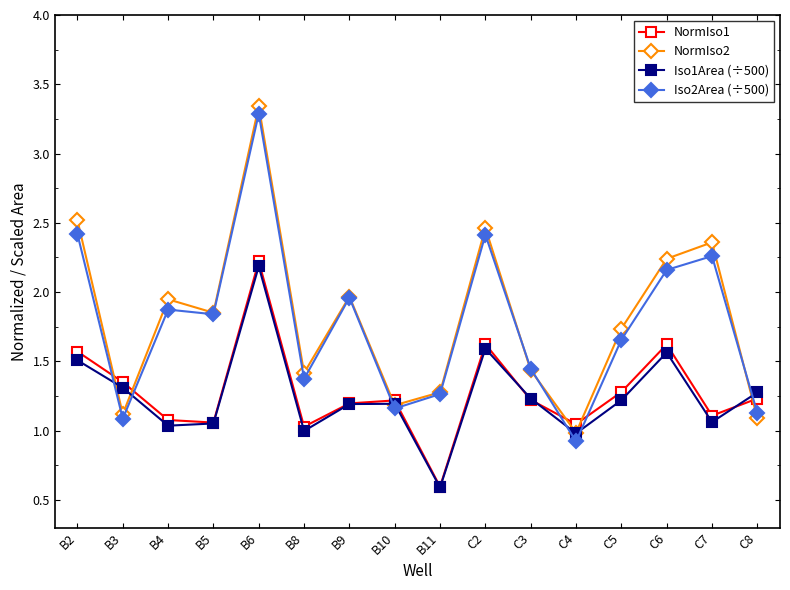

True or false: Iso1Area (÷500) has a value of 0.4 at C5.

False